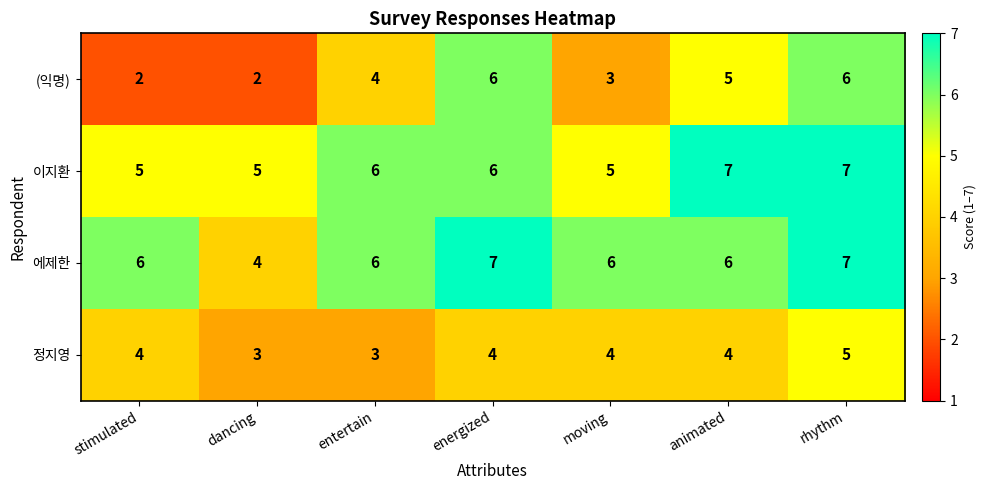

What is the average value of the 정지영 series?

4